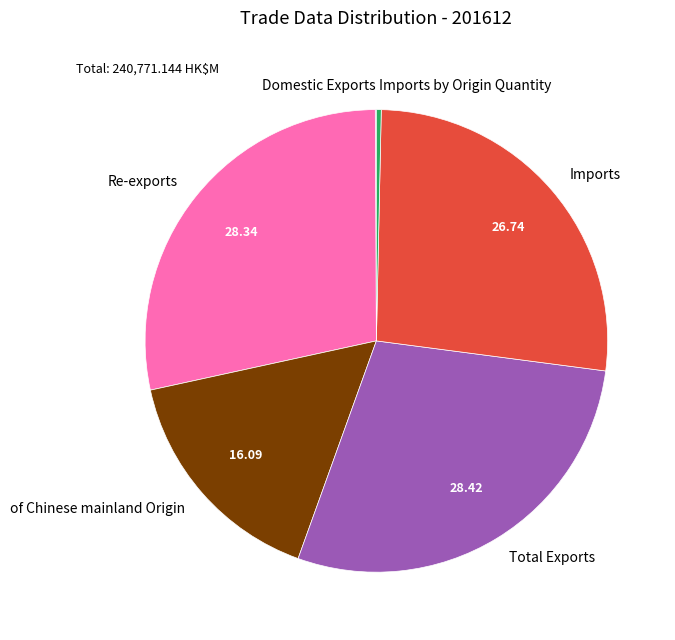

Does any single category account for the majority?

No